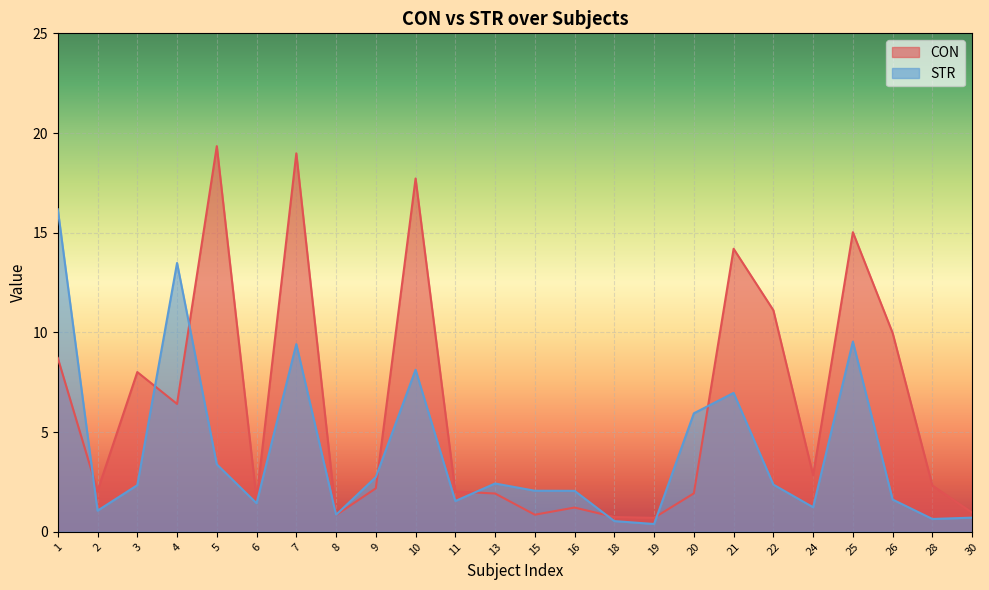

Reading left to right, transcribe all the data shown in this chart.

CON: 8.7	2.1	8.0	6.4	19.3	1.6	19.0	0.8	2.2	17.7	2.0	1.9	0.9	1.2	0.7	0.7	1.9	14.2	11.1	2.8	15.0	10.0	2.3	1.0
STR: 16.2	1.1	2.3	13.5	3.4	1.4	9.4	0.9	2.7	8.1	1.5	2.4	2.1	2.1	0.5	0.4	5.9	7.0	2.4	1.2	9.5	1.6	0.6	0.7